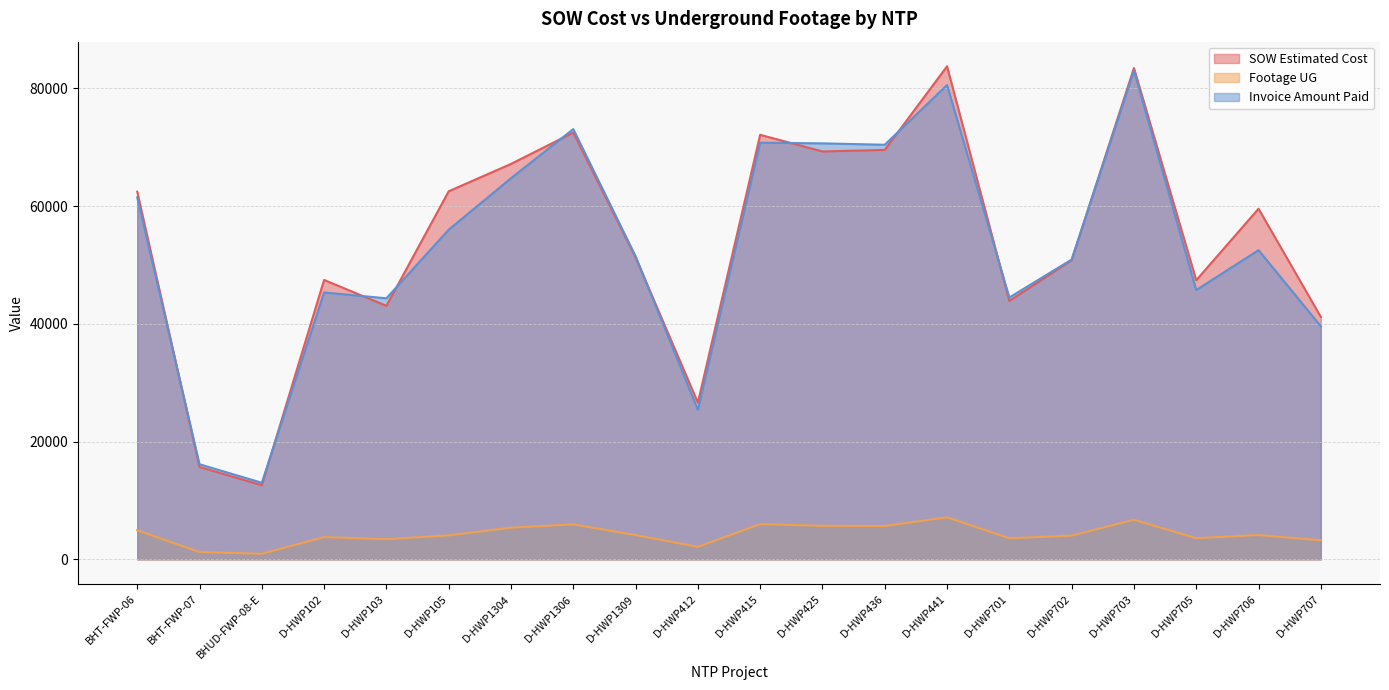

True or false: SOW Estimated Cost has a value of 62460.4 at BHT-FWP-06.

True